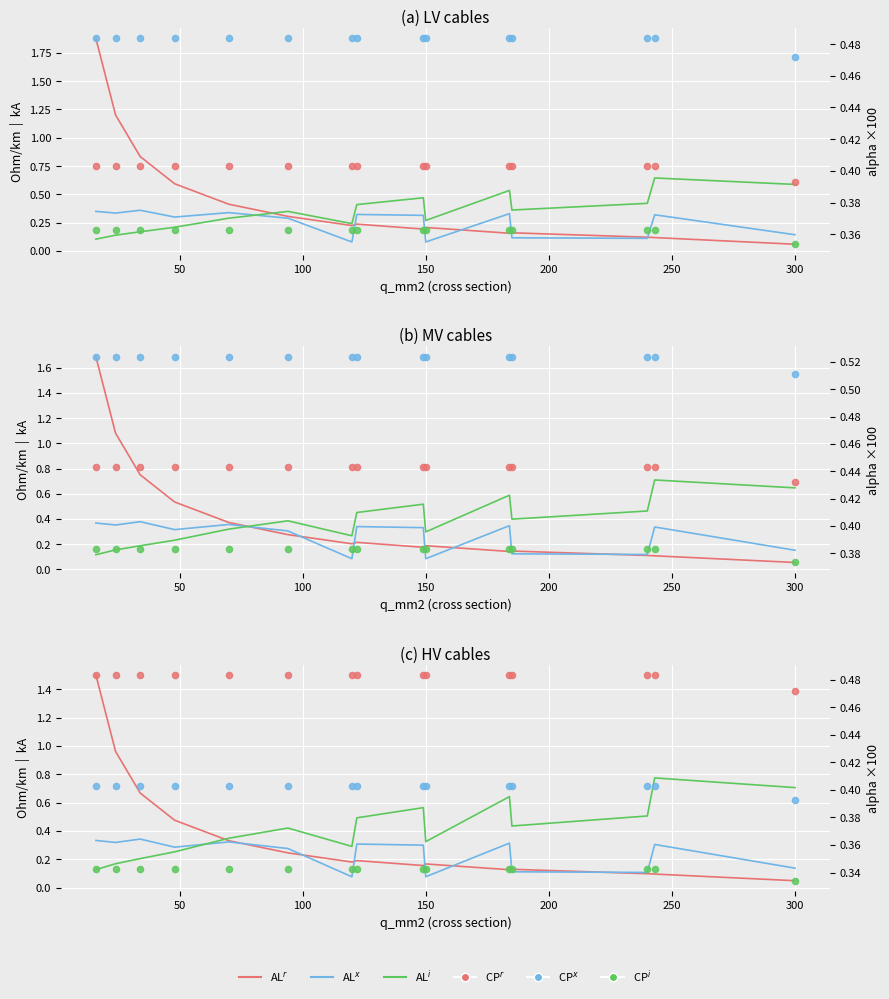

Which series reaches the maximum Y coordinate?

AL$^{r}$